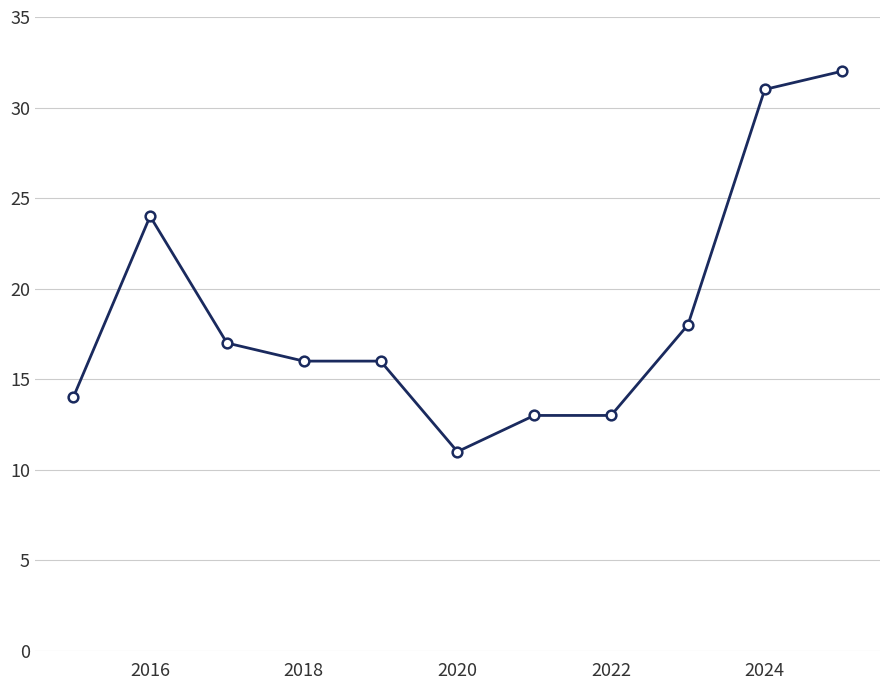

How many categories are shown in the chart?

11